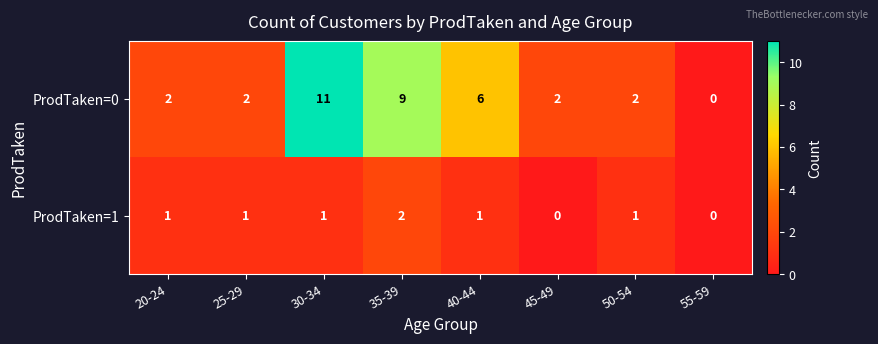

What is the total value across all series at 25-29?

3